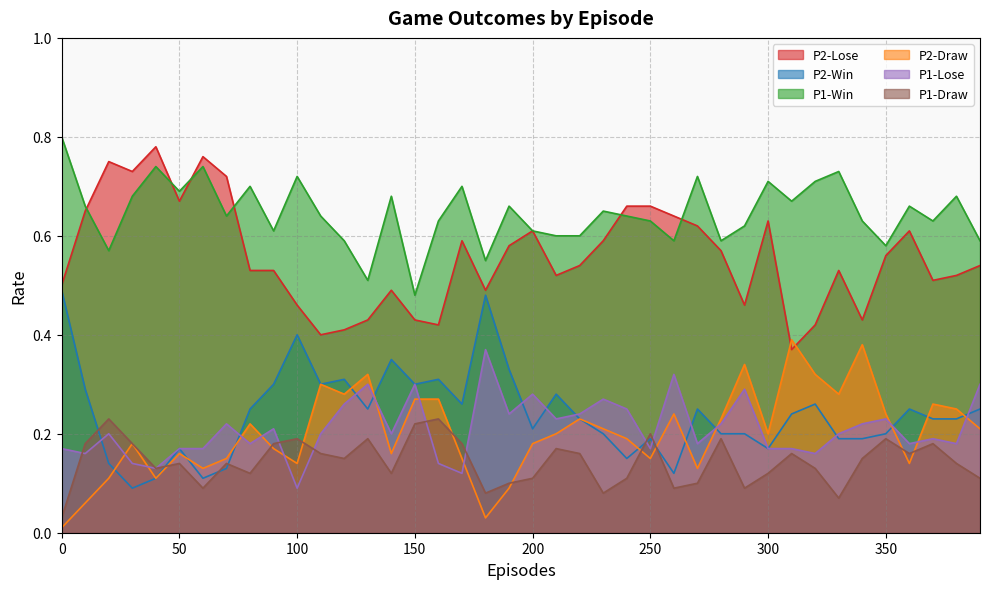

What is the difference between the highest and lowest values at 340?

0.5